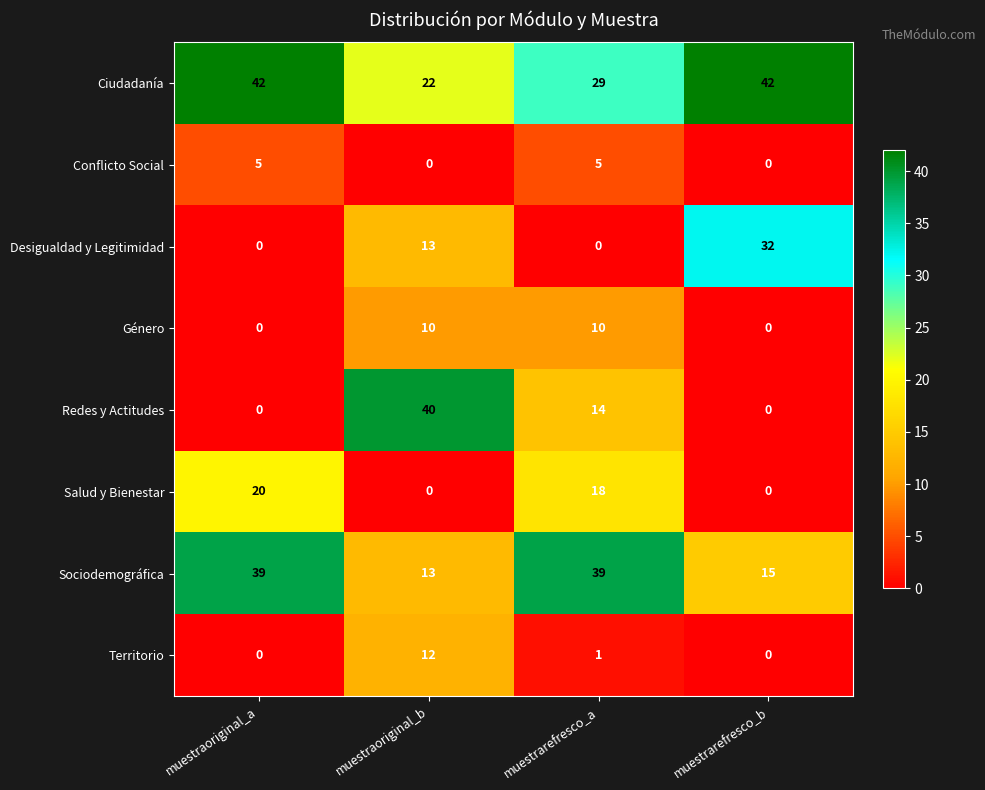

Is the value of Salud y Bienestar at muestrarefresco_a greater than the value of Ciudadanía at muestraoriginal_a?

No